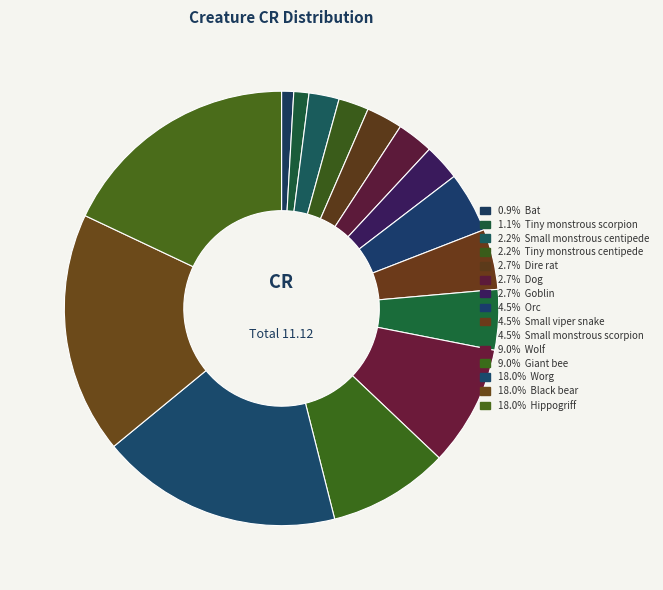

Rank the categories by value from highest to lowest.

Worg, Black bear, Hippogriff, Wolf, Giant bee, Orc, Small viper snake, Small monstrous scorpion, Dire rat, Dog, Goblin, Small monstrous centipede, Tiny monstrous centipede, Tiny monstrous scorpion, Bat